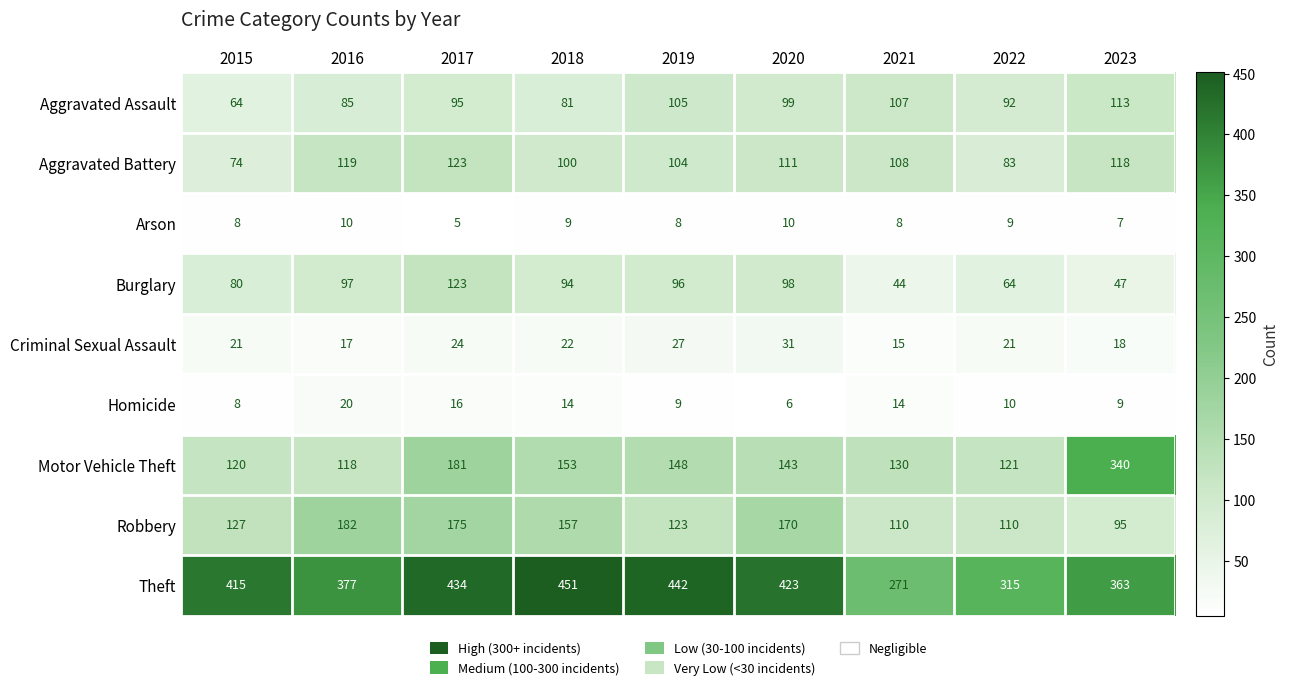

The value of Criminal Sexual Assault at 2015 is 29. True or false?

False